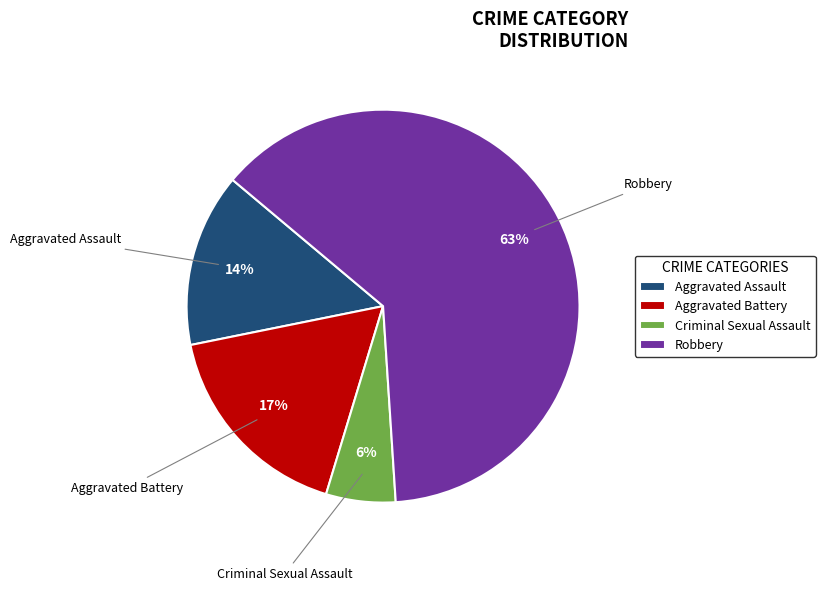

Rank the categories by value from lowest to highest.

Criminal Sexual Assault, Aggravated Assault, Aggravated Battery, Robbery